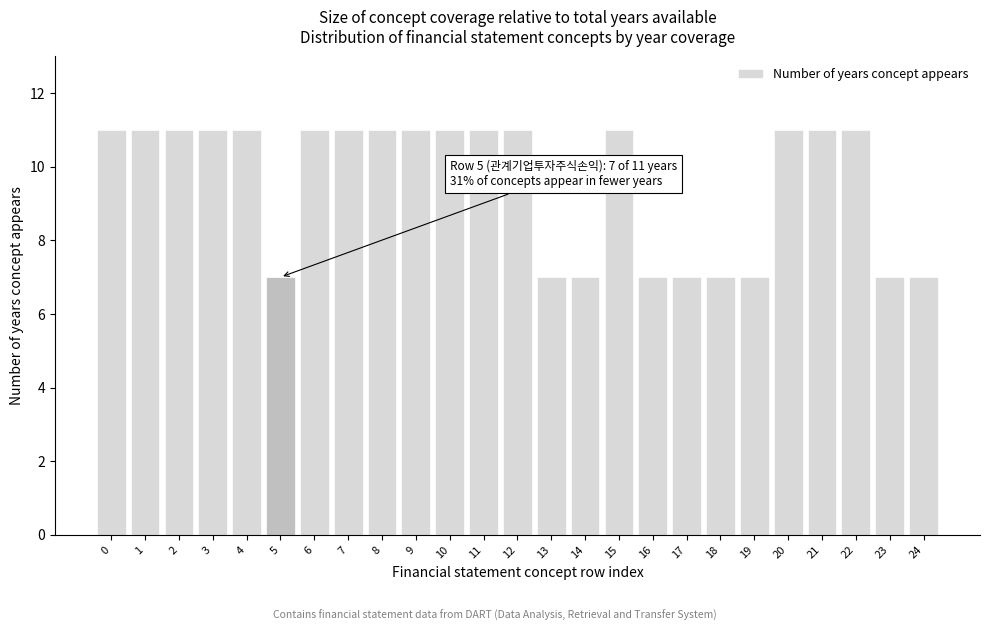

Reading left to right, list all the values displayed in this chart.

0=11	1=11	2=11	3=11	4=11	5=7	6=11	7=11	8=11	9=11	10=11	11=11	12=11	13=7	14=7	15=11	16=7	17=7	18=7	19=7	20=11	21=11	22=11	23=7	24=7